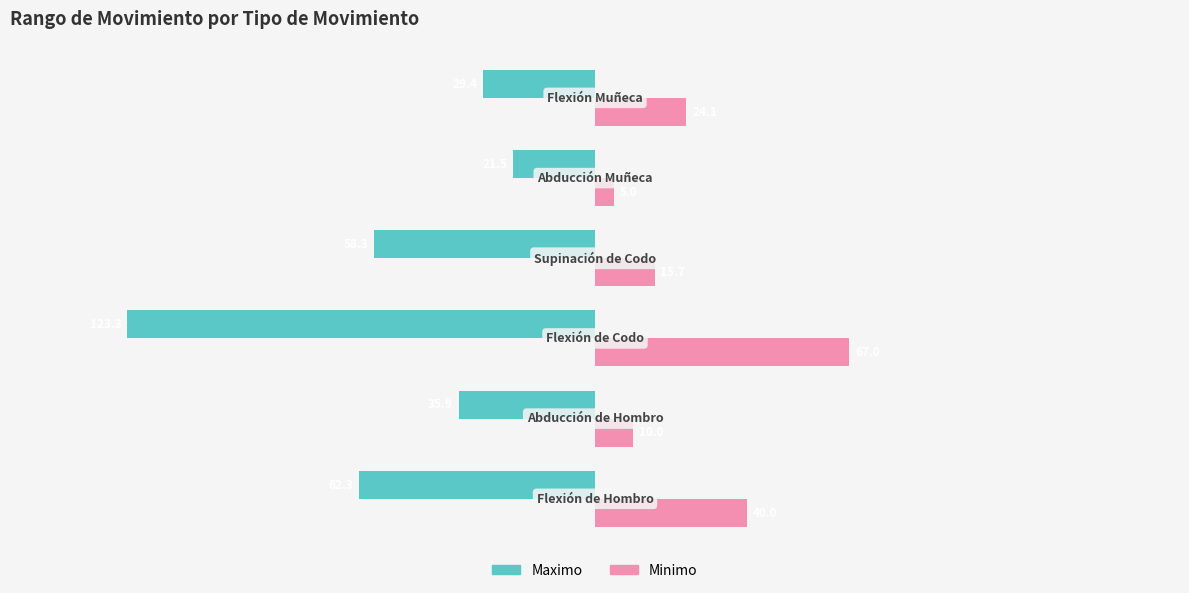

Which series has the largest total across all categories?

Minimo